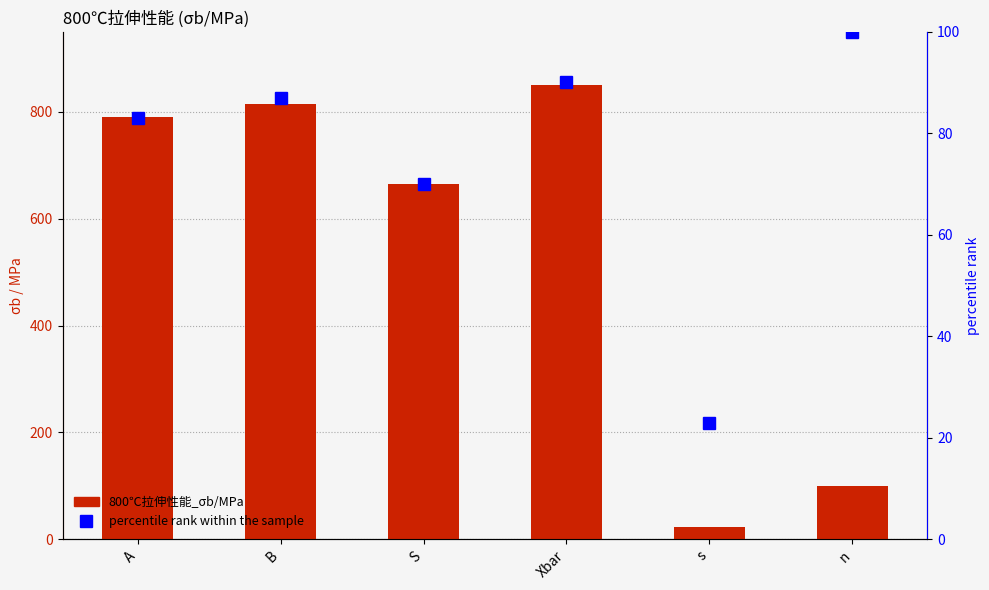

At which category does the chart reach its minimum across all series?

s